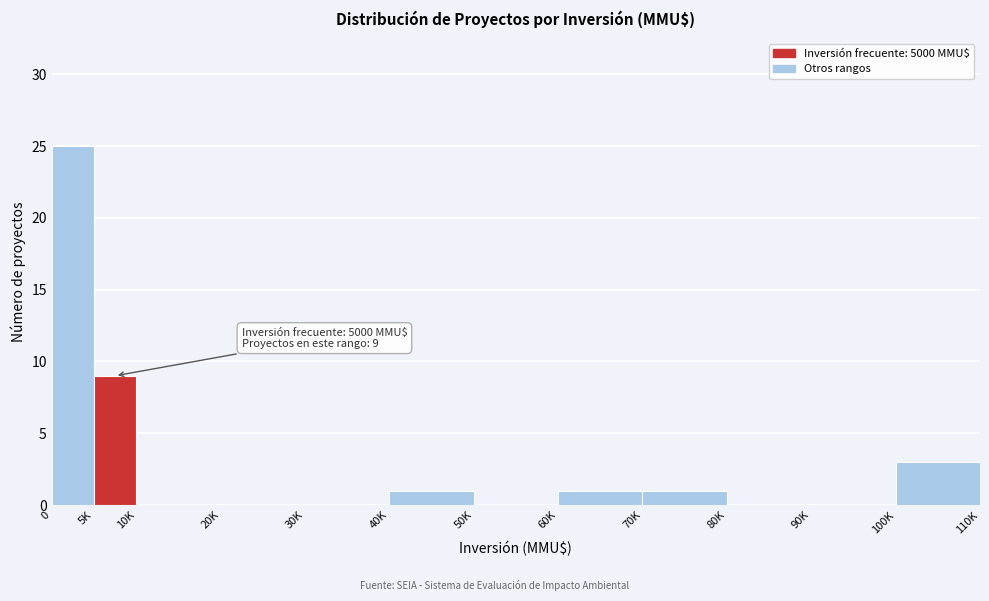

Reading right to left, extract all data points from this chart.

100K=3	90K=0	80K=0	70K=1	60K=1	50K=0	40K=1	30K=0	20K=0	10K=0	5K=9	0=25